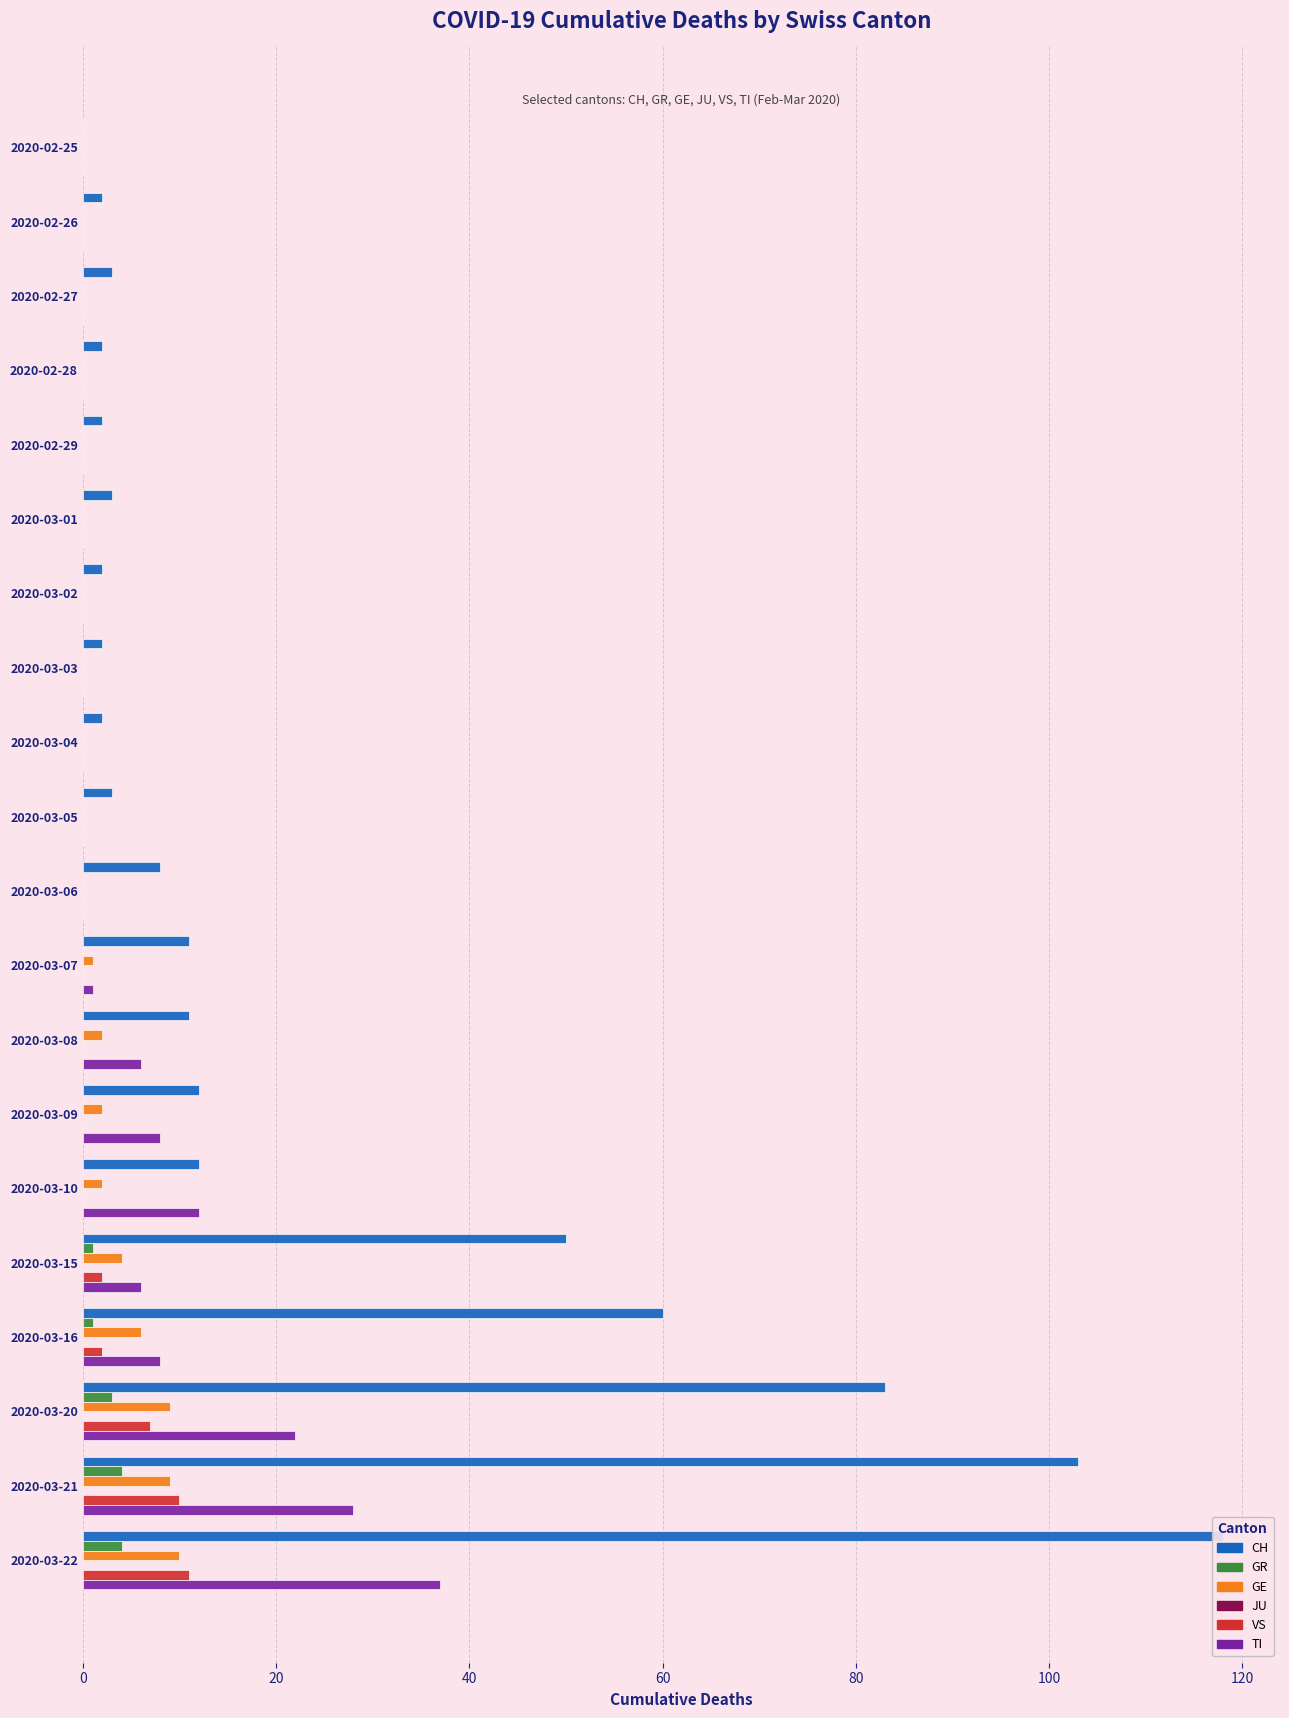

Are the bars grouped side by side (vs. stacked)?

Yes